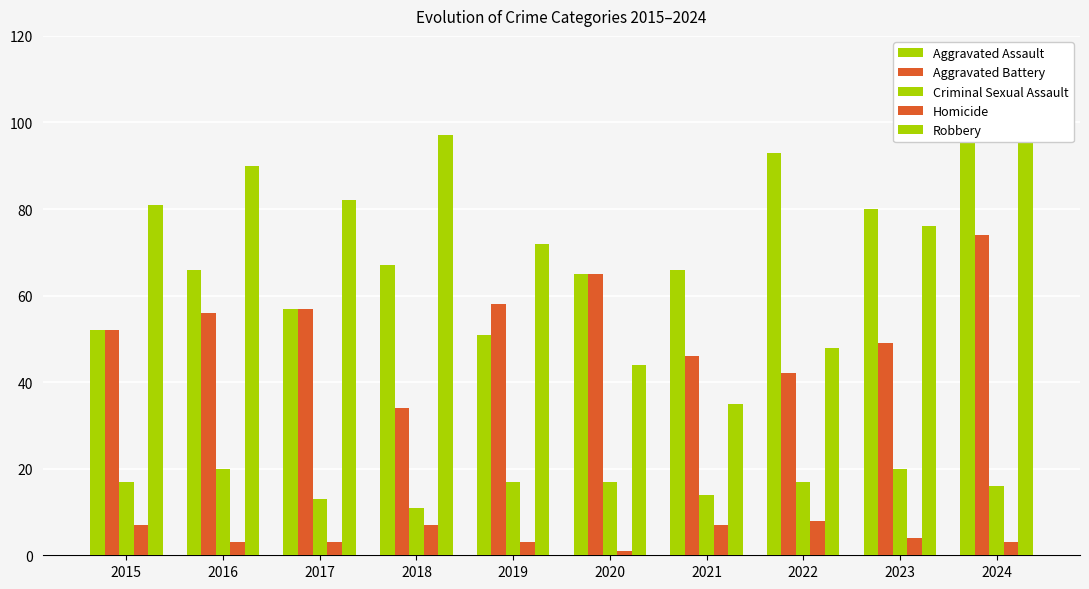

Which series changed the most between 2016 and 2018?

Aggravated Battery